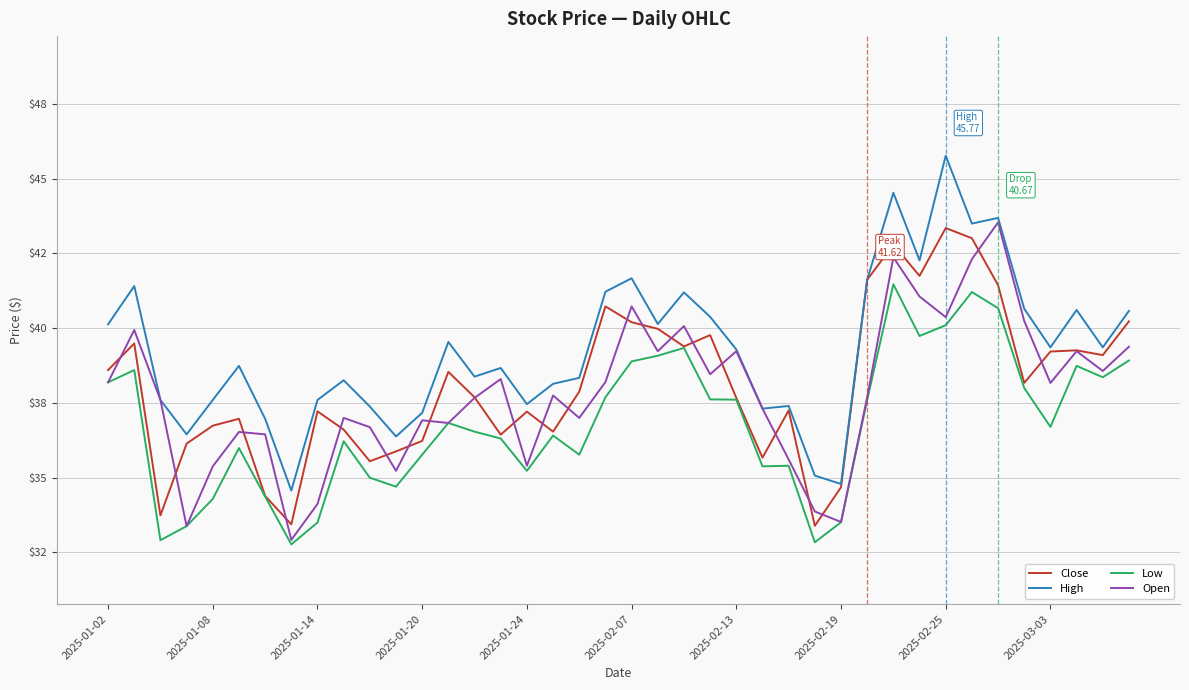

What is the difference between the second highest and minimum values in the High series?

10.0